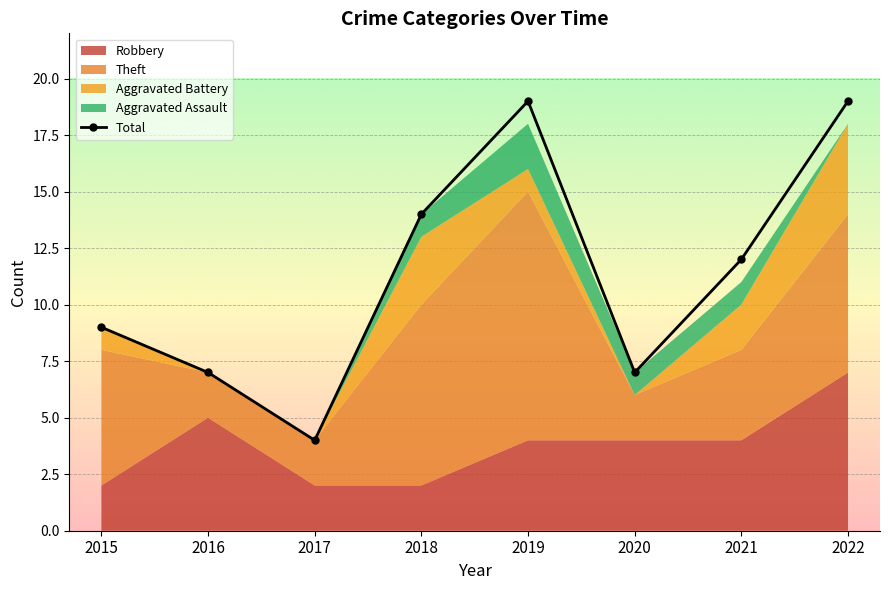

Where is the first local maximum?

2019